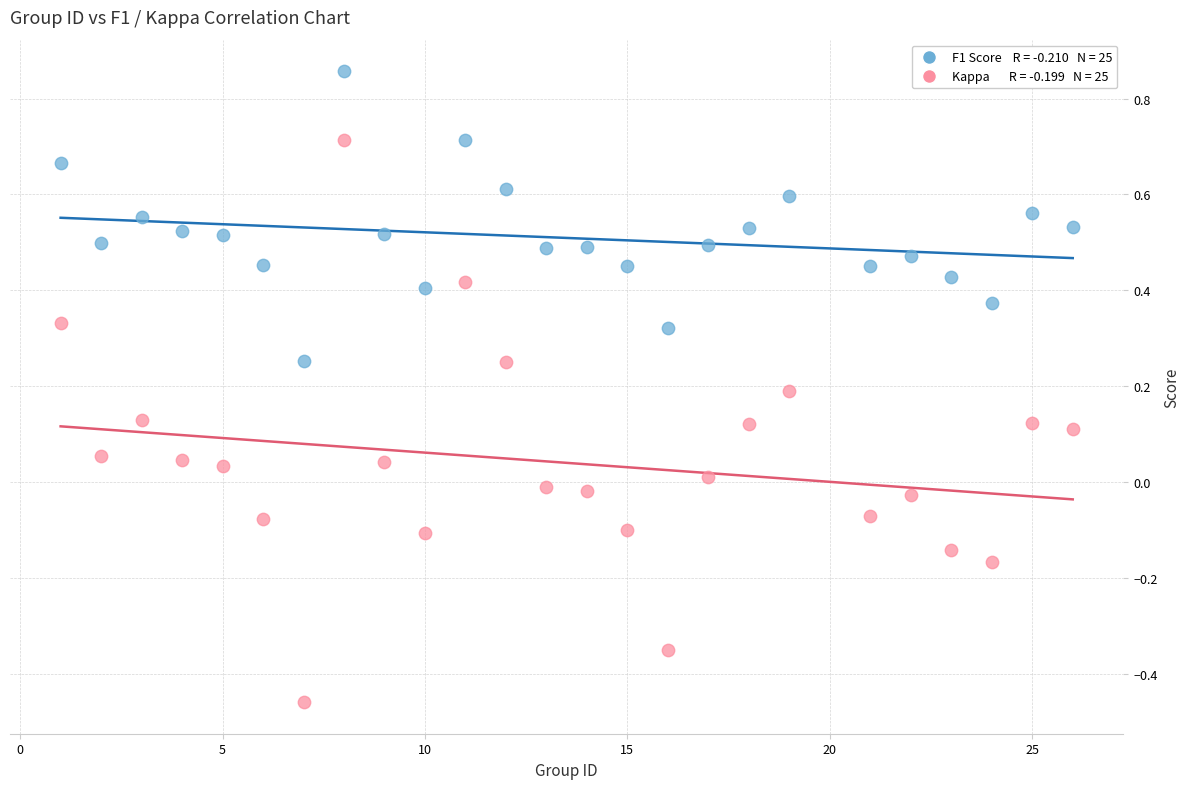

Across all data points, what is the range of Y values (max minus min)?

1.3